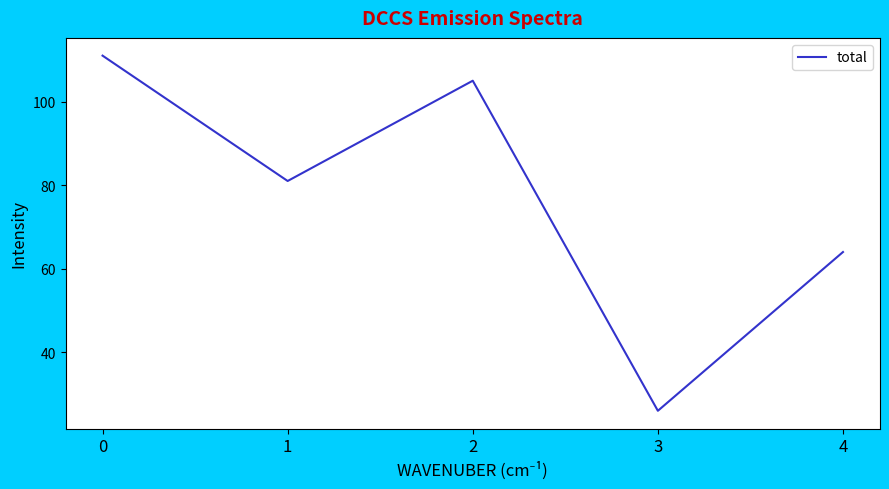

At which category does the data reach its first local peak?

2